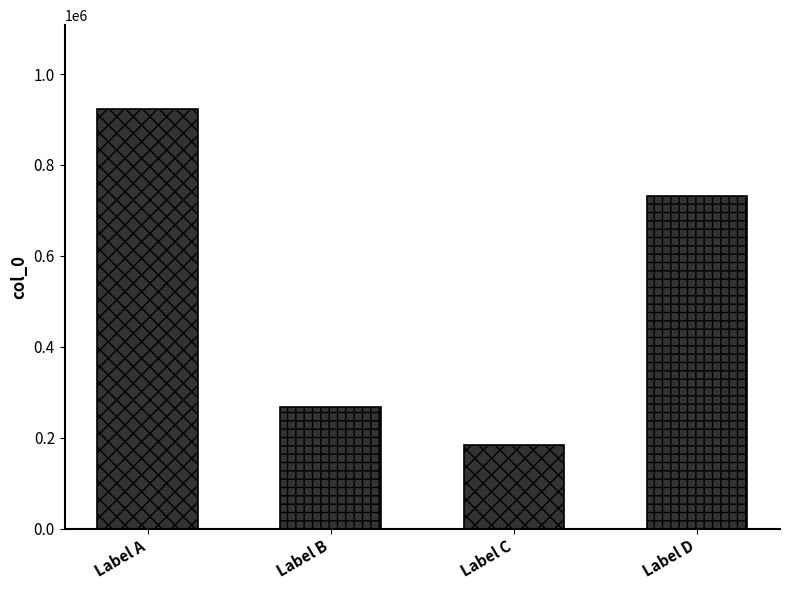

The value at 邓圣求承旨叠贻佳句过有褒称无言不酬虽复牵 is 115446. True or false?

False